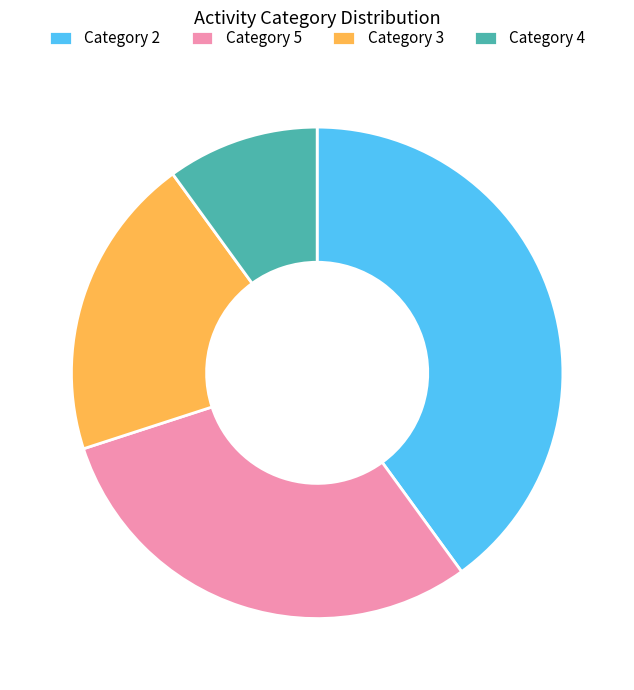

Is the sum of Category 2 and Category 3 greater than half?

Yes